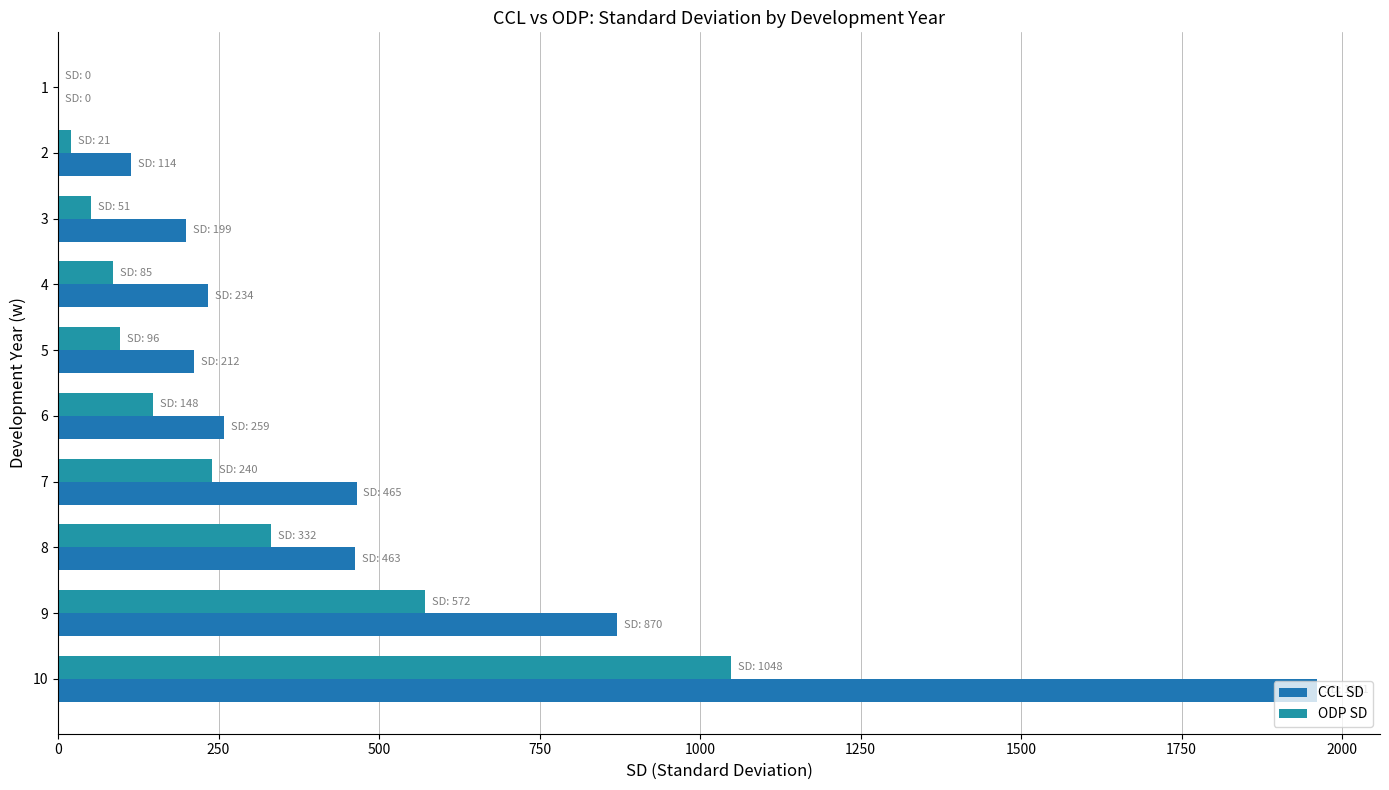

How many values in ODP SD are above zero?

9